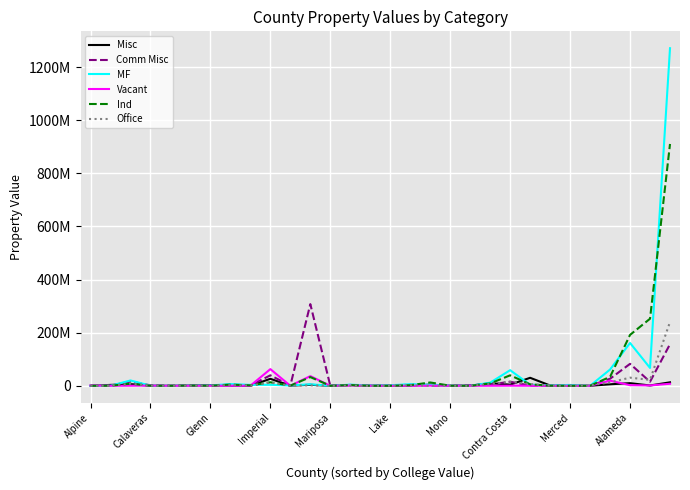

After their last crossing, which series has the higher values: MF or Comm Misc?

MF